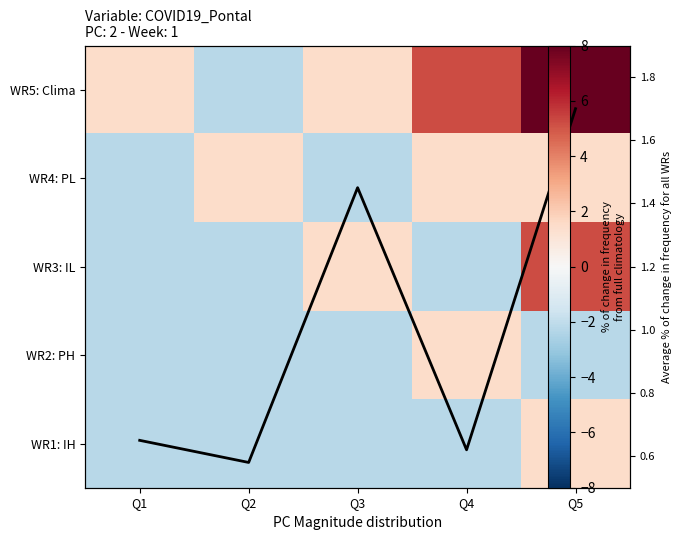

How many series are shown in this chart?

6